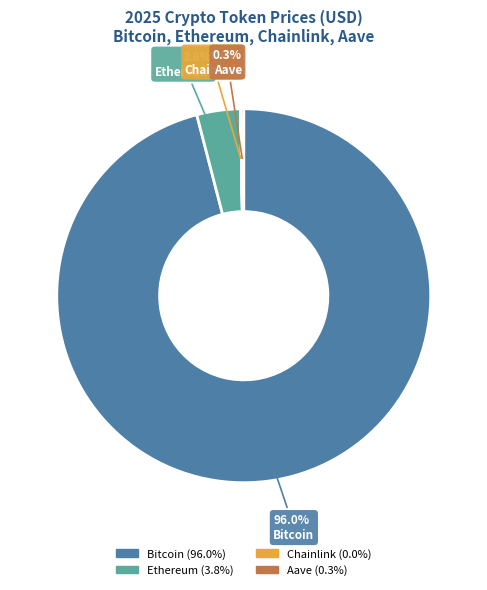

Which slice is the largest?

Bitcoin